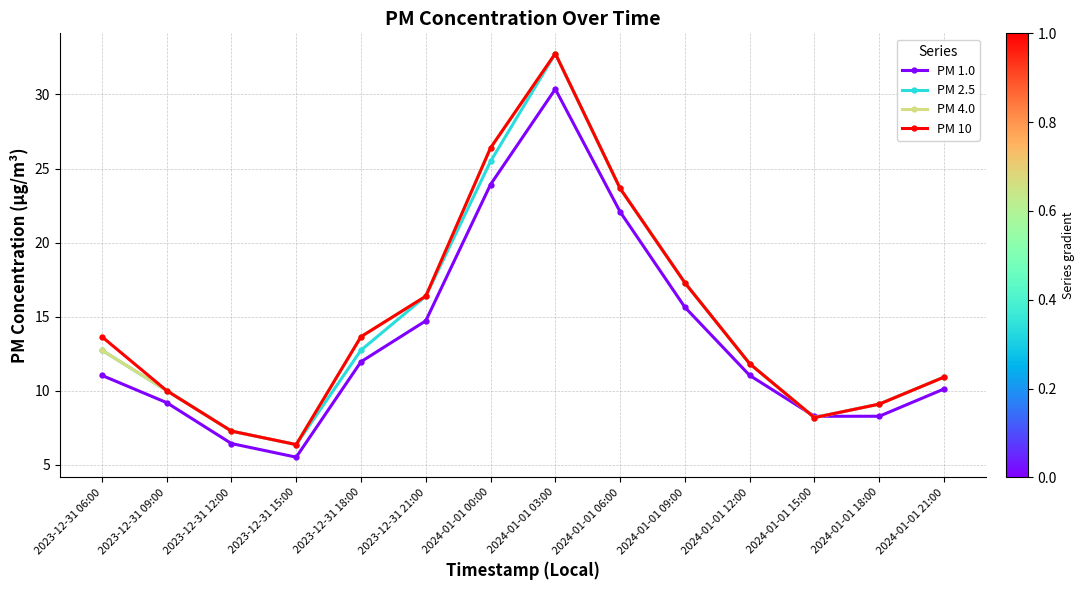

What is the difference between the maximum and minimum values in the PM 2.5 series?

26.4